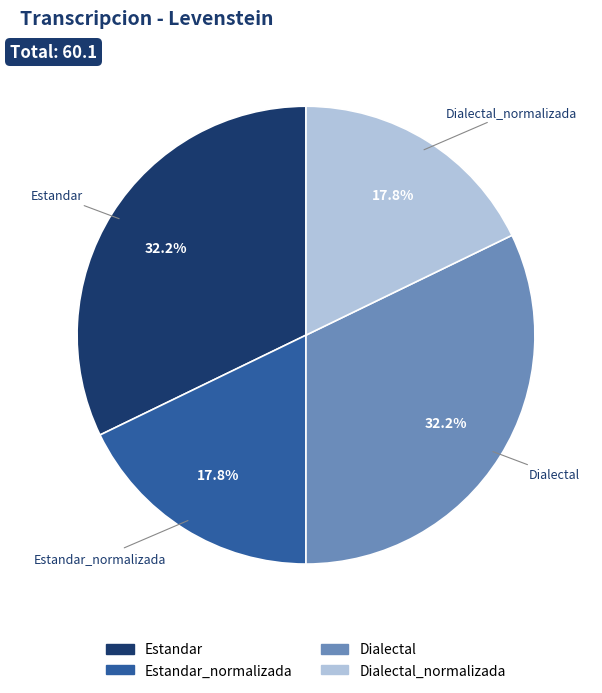

Does any single category account for the majority?

No